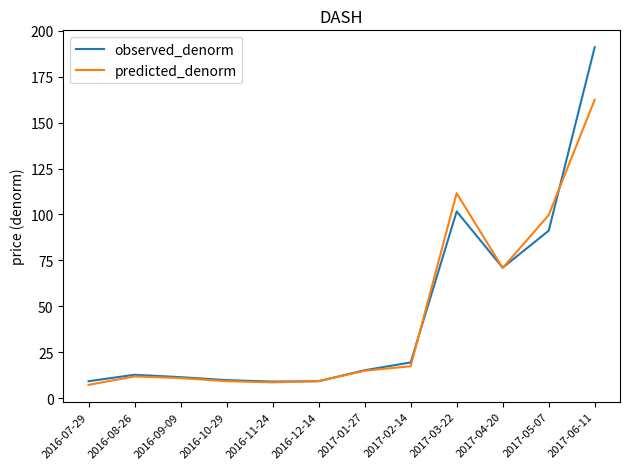

What is the minimum value shown in the chart?

7.3